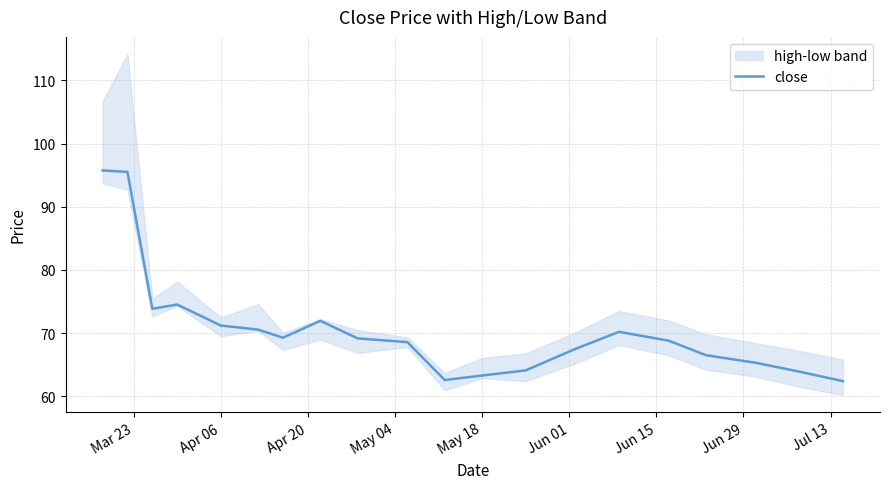

What is the maximum value for close?

95.7